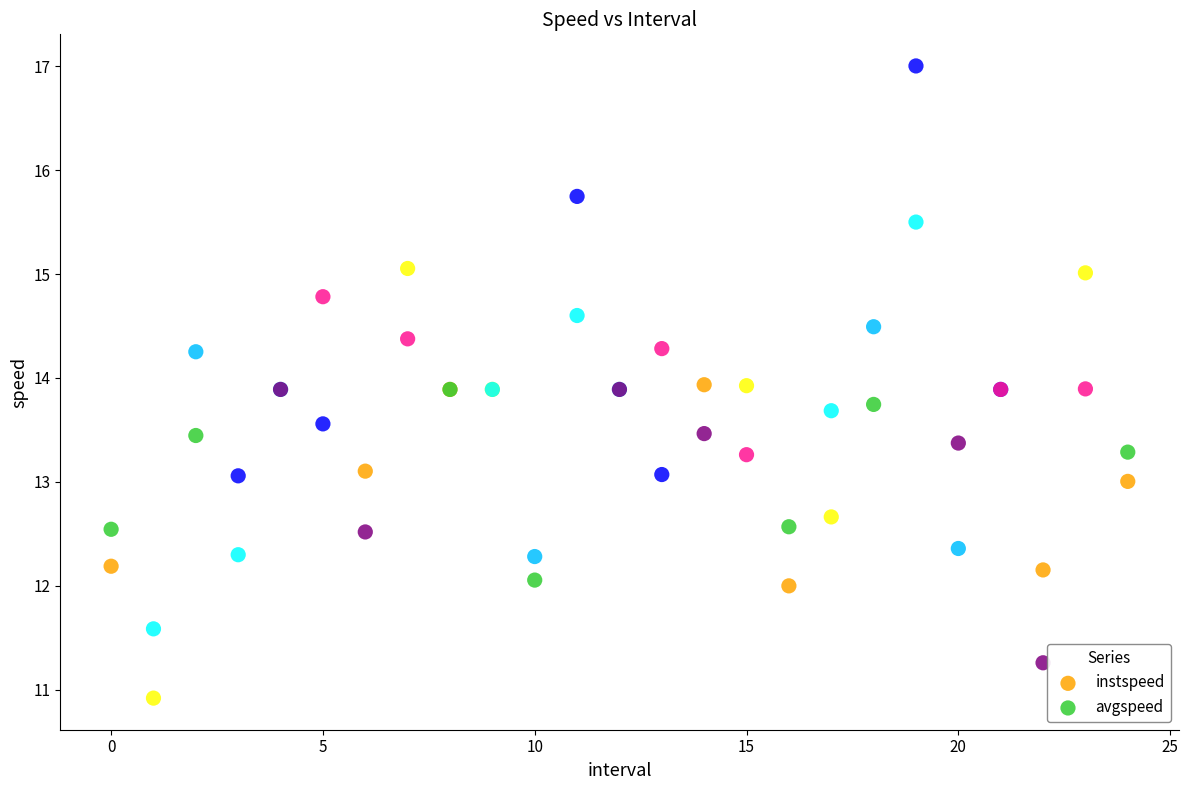

Which series has the largest Y range (max minus min)?

avgspeed